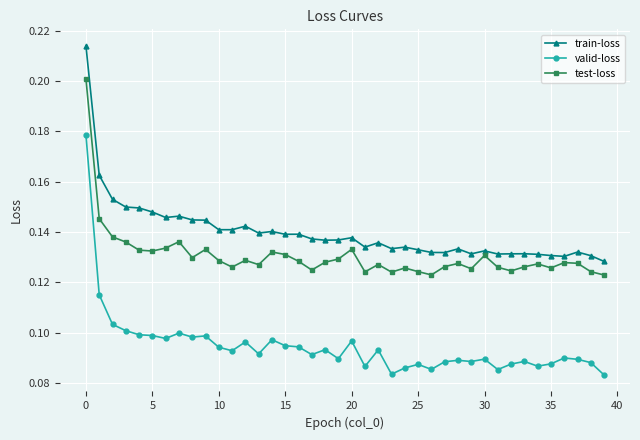

Which series has the largest range (max minus min)?

valid-loss